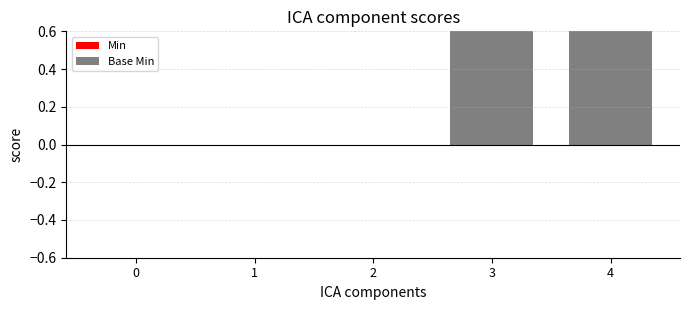

How many data points does each series have?

5